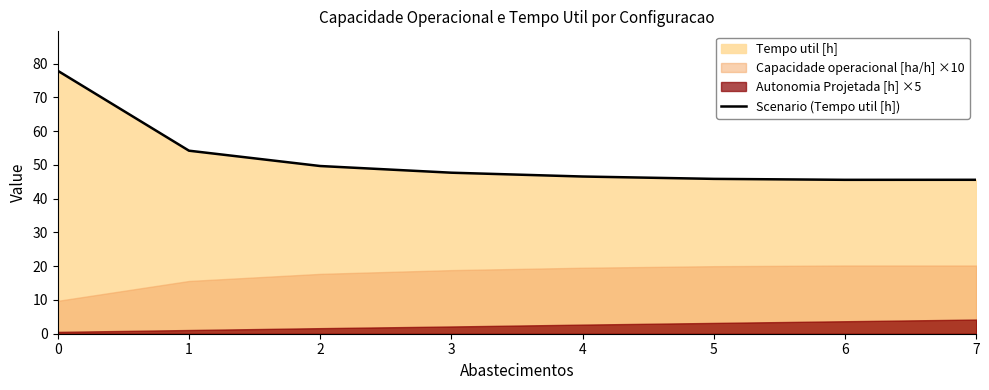

Rank the categories by value from lowest to highest.

6, 7, 5, 4, 3, 2, 1, 0